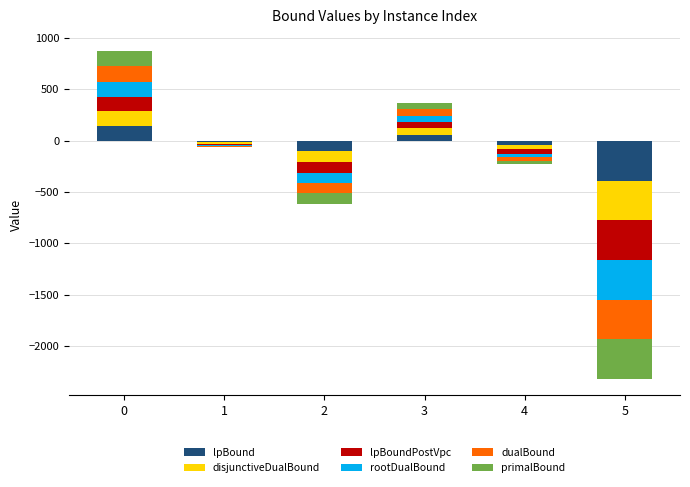

How many series are shown in this chart?

6